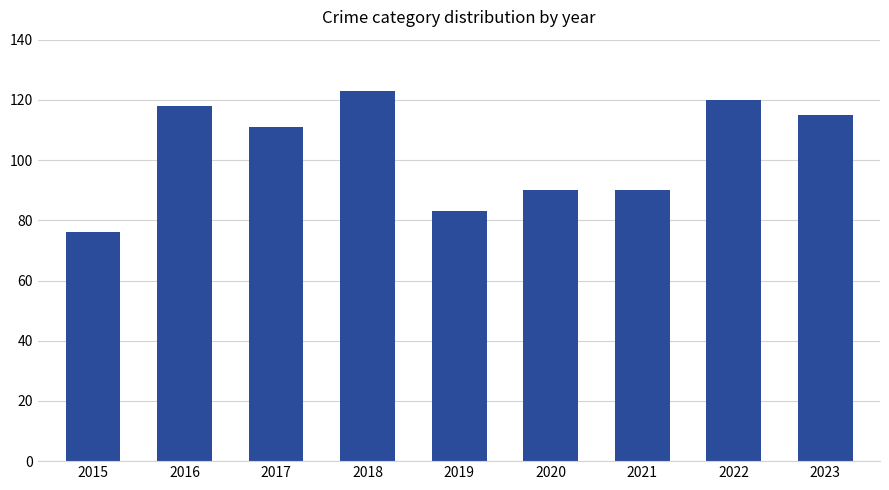

What is the change in value from 2016 to 2021?

-28